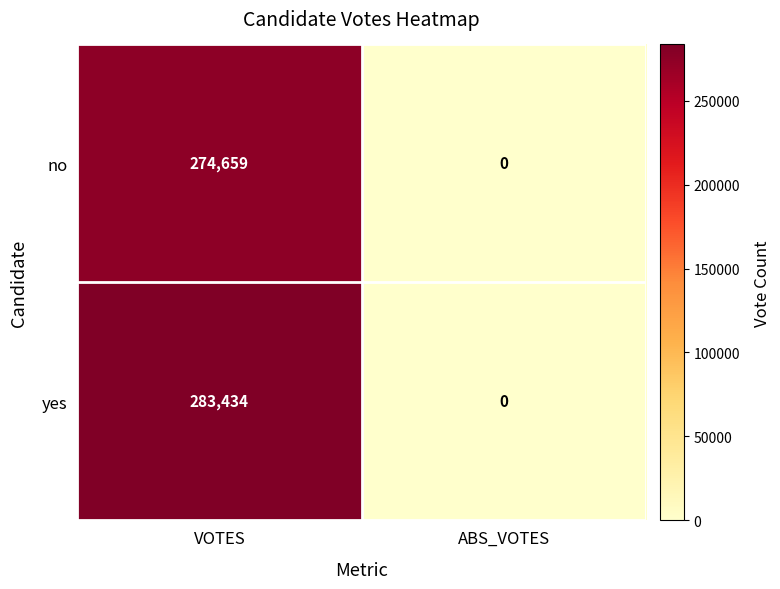

Reading left to right, extract all data points from this chart.

no: 274659	0
yes: 283434	0